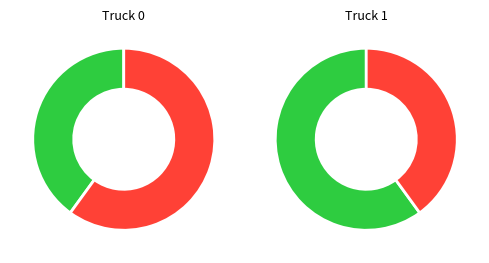

True or false: Truck 1 accounts for 47% of the total.

False